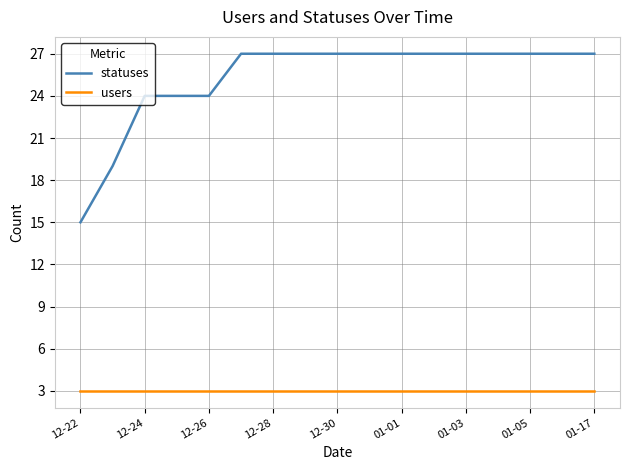

List the series in order of their peak value, highest first.

statuses, users